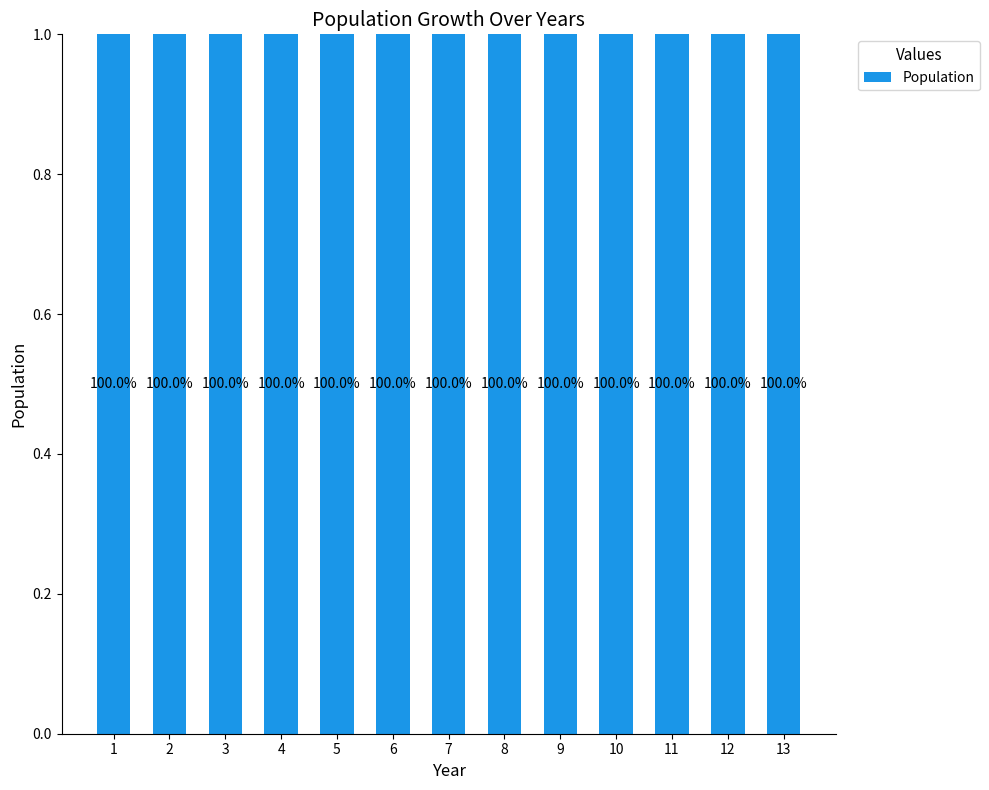

Between 13 and 1, which is larger?

13